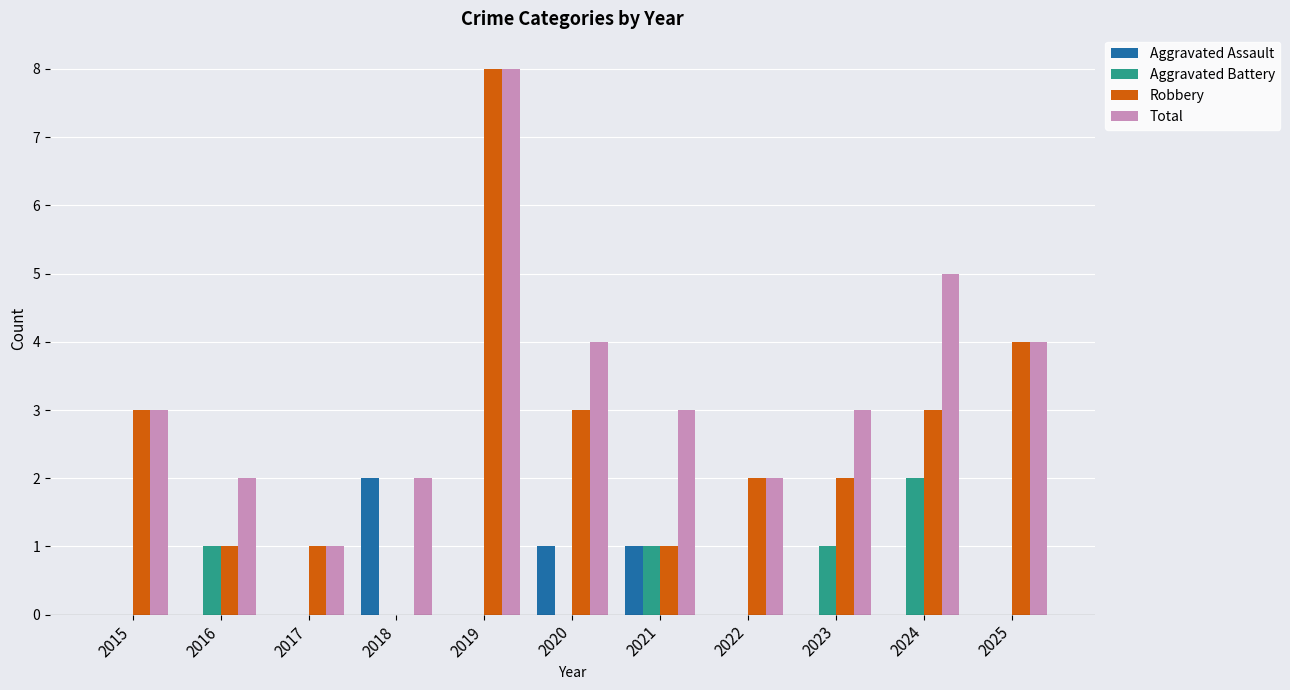

Between 2016 and 2018, which series saw the biggest shift?

Aggravated Assault